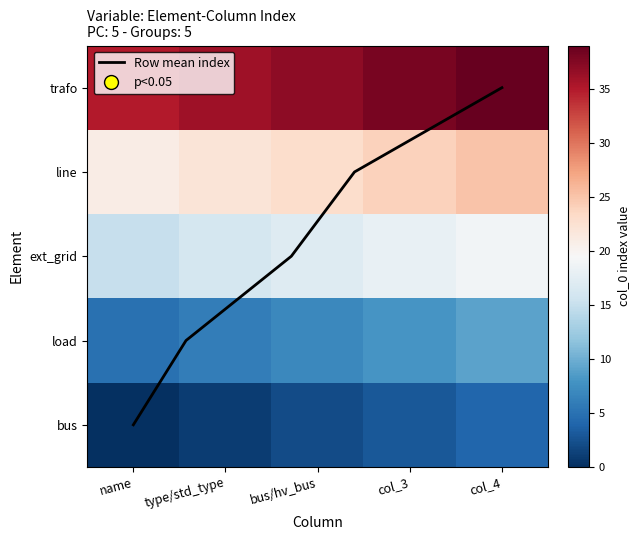

How many data points in trafo are less than 37?

2